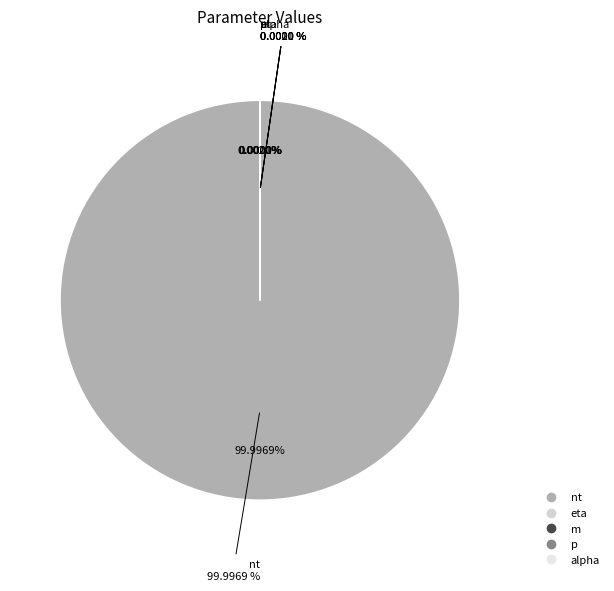

Is it true that p is 1% of the pie?

False